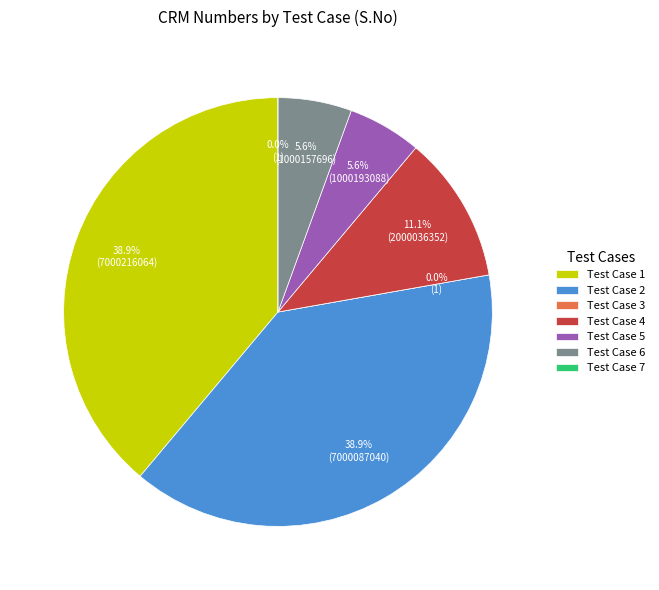

True or false: 1 accounts for 48% of the total.

False